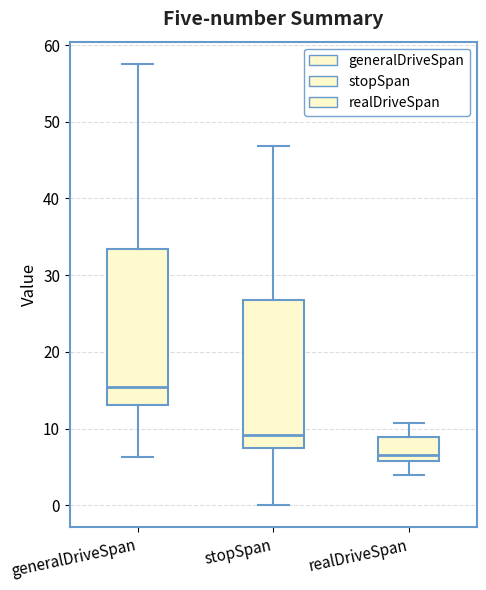

Reading left to right, transcribe this box plot: for each box, give where its median line is, the range the box spans, and where its two whiskers end, as read against the y-axis. The values are not printed on the chart, so give them approximately, as read against the axis.

generalDriveSpan: median 15, box 13 to 33, whiskers 6 to 58
stopSpan: median 9, box 7 to 27, whiskers 0 to 47
realDriveSpan: median 7, box 6 to 9, whiskers 4 to 11